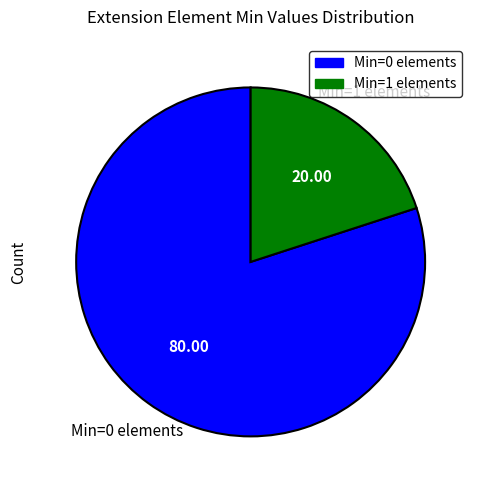

How many slices are in this pie chart?

2